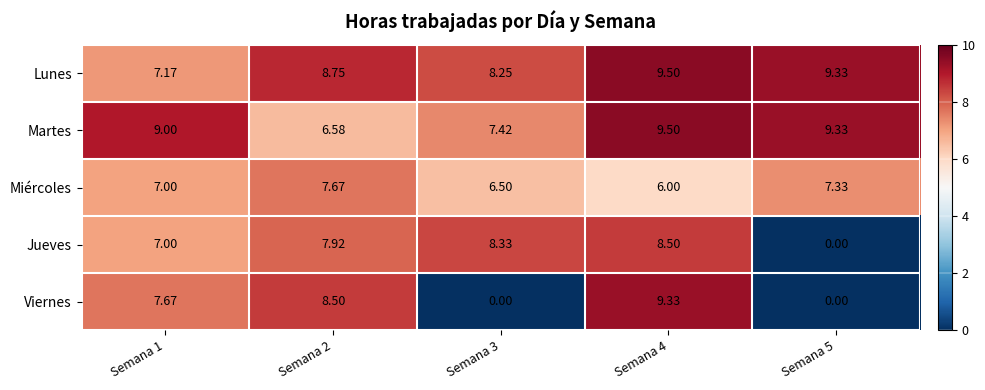

At Semana 2, list the series in order from smallest to largest.

Martes, Miércoles, Jueves, Viernes, Lunes